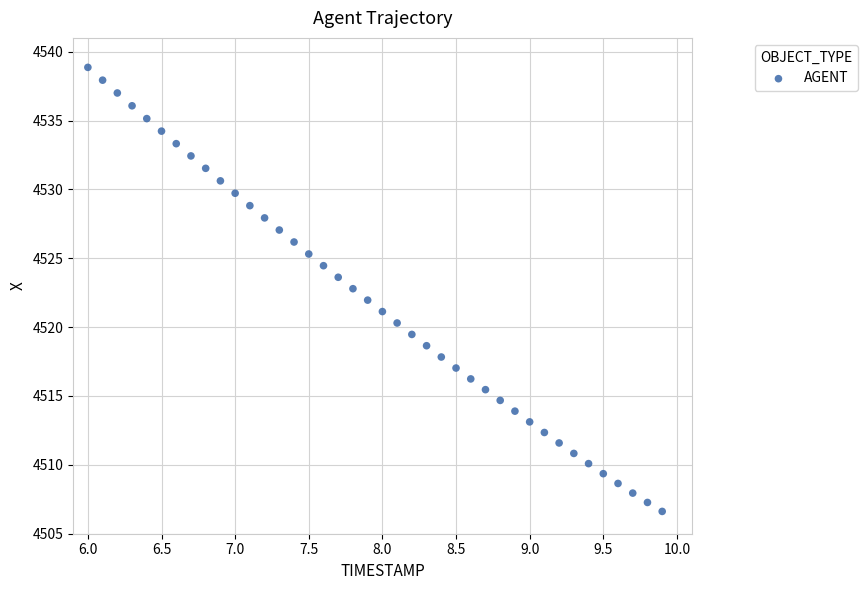

What is the range of X values (max minus min)?

3.9